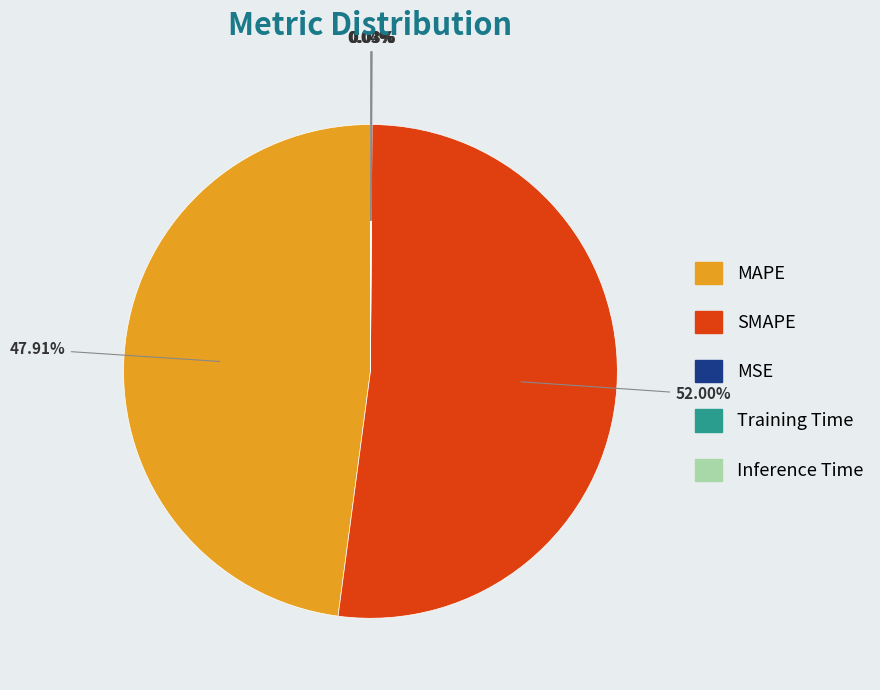

What is the majority slice?

SMAPE